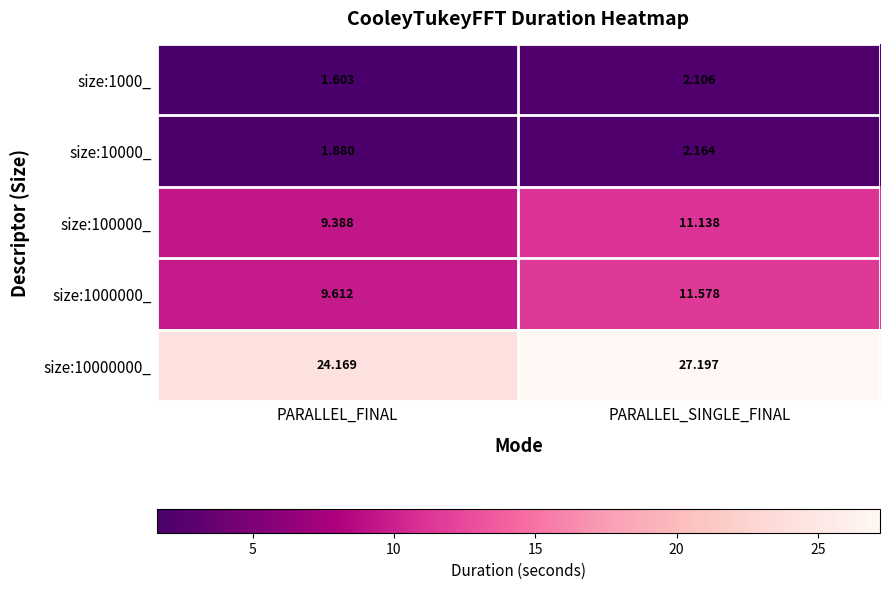

Is the value of size:10000_ at PARALLEL_SINGLE_FINAL greater than the value of size:1000000_ at PARALLEL_SINGLE_FINAL?

No